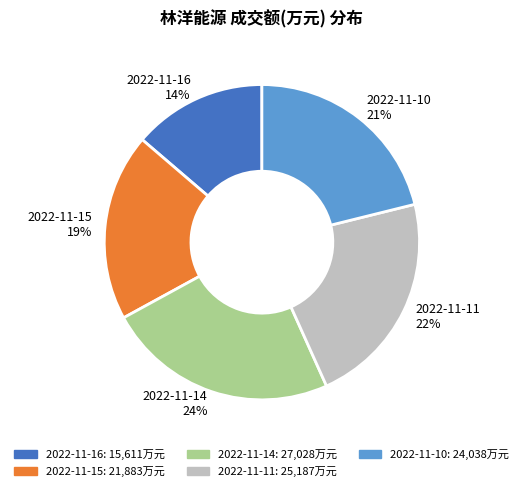

Combined, do 2022-11-14 and 2022-11-11 account for over 50%?

No